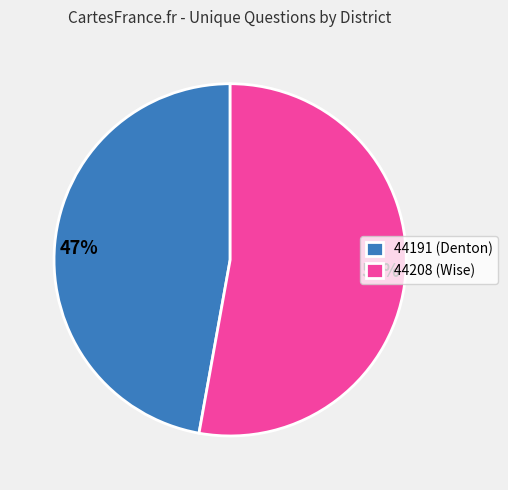

What is the largest slice in the pie chart?

44208